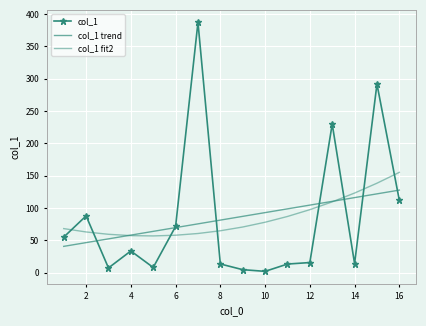

List the series in order of their overall mean, highest first.

col_1, col_1 trend, col_1 fit2